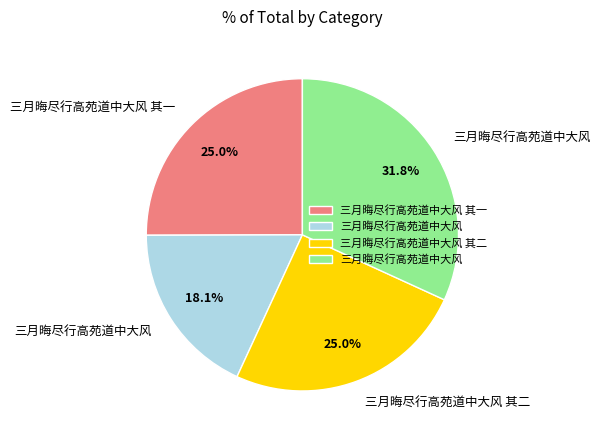

Does any single category account for the majority?

No